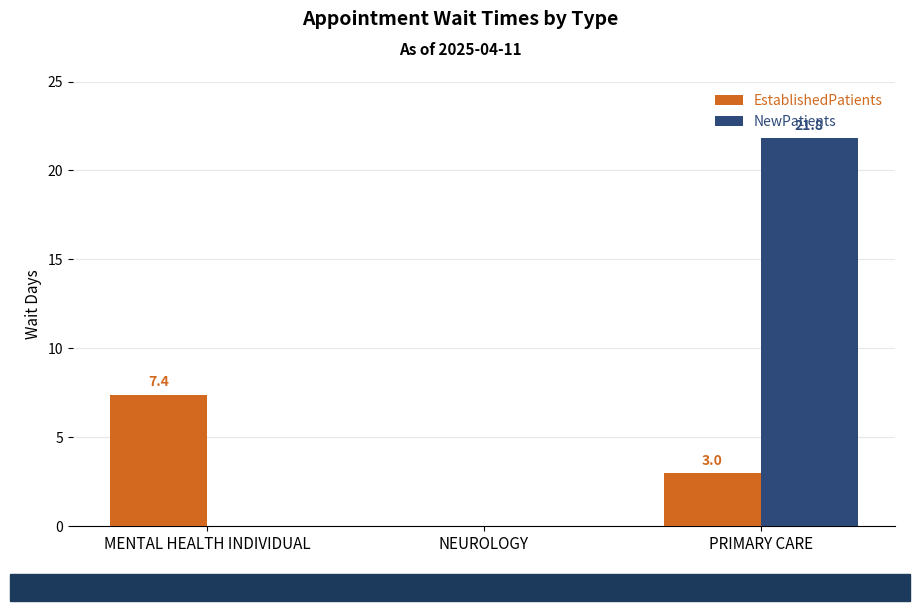

What is the sum of all NewPatients values?

21.8